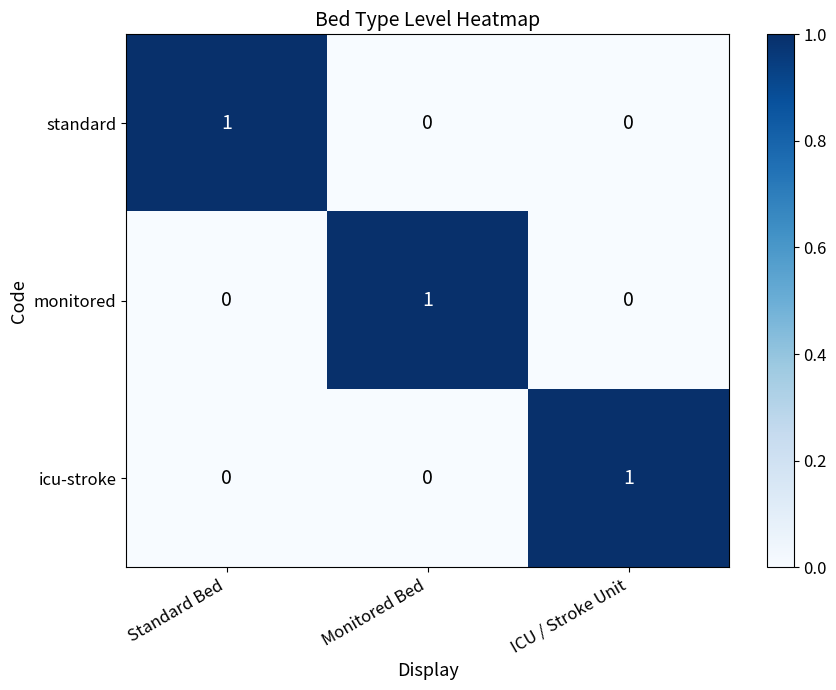

At how many categories does at least one series exceed 0?

3